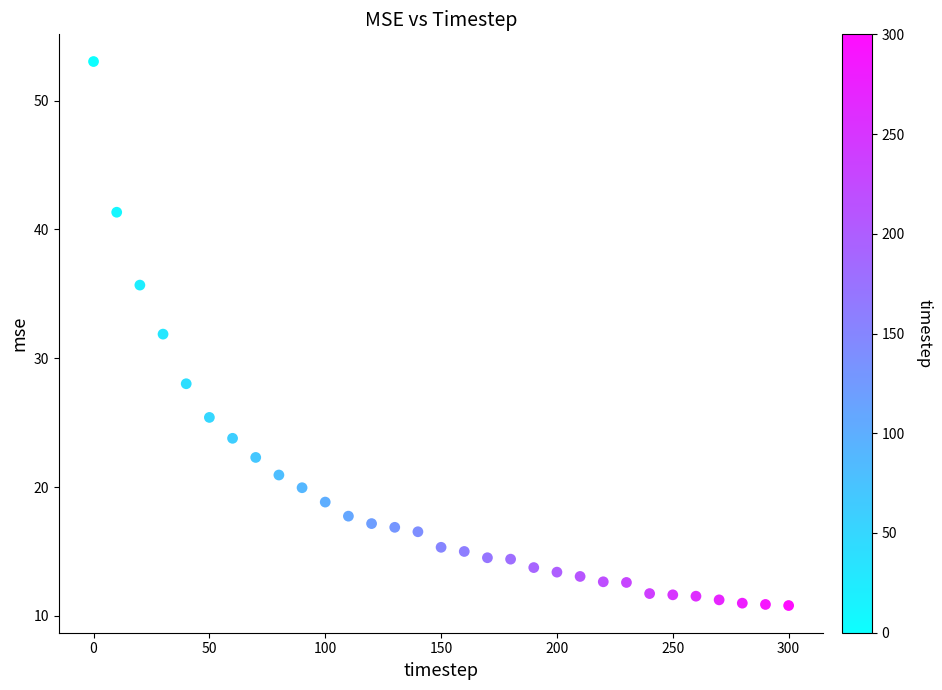

What is the range of Y values (max minus min)?

42.2